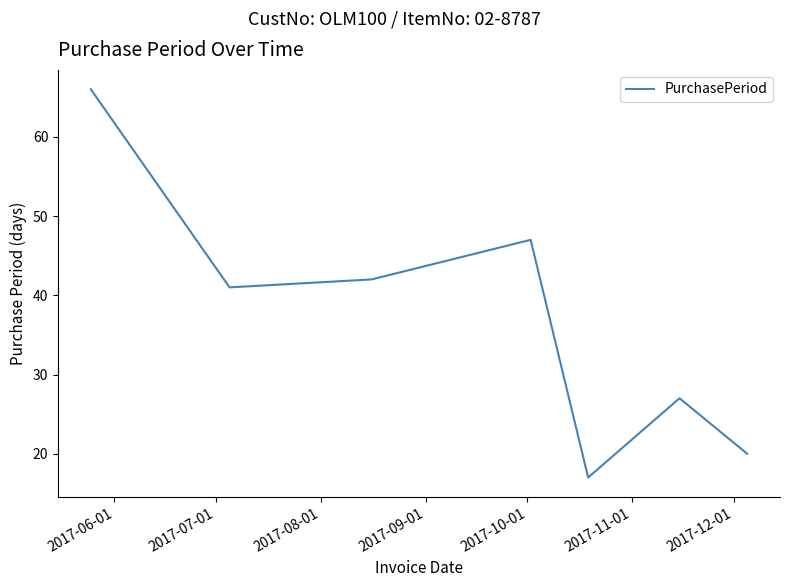

Does the chart have visible grid lines?

No